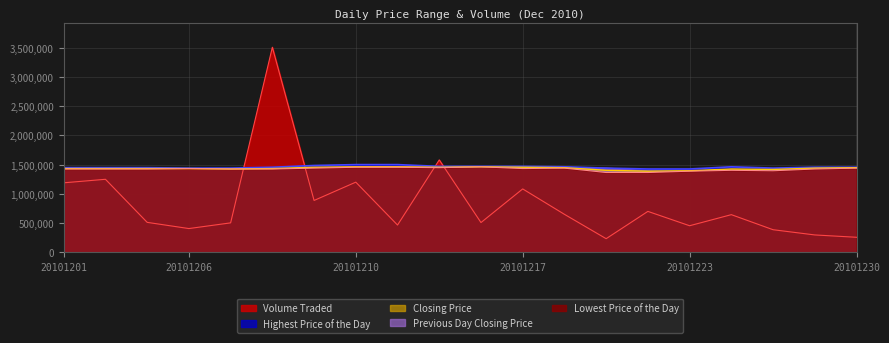

At which category does the chart reach its peak across all series?

20101208